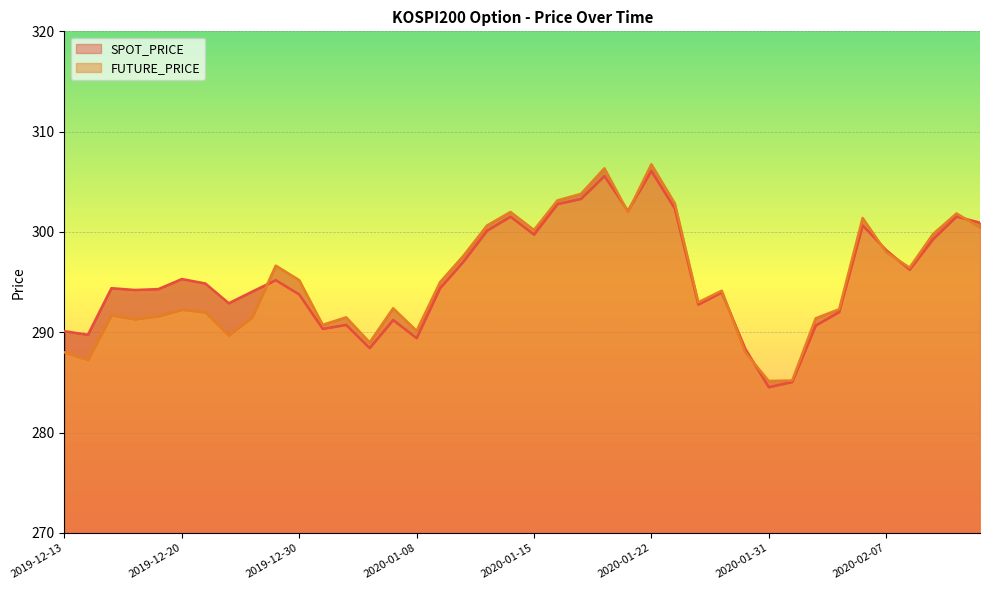

Rank the categories by FUTURE_PRICE value from highest to lowest.

2020-01-22, 2020-01-20, 2020-01-17, 2020-01-16, 2020-01-23, 2020-01-14, 2020-01-21, 2020-02-12, 2020-02-06, 2020-01-13, 2020-02-13, 2020-01-15, 2020-02-11, 2020-02-07, 2020-01-10, 2019-12-27, 2020-02-10, 2019-12-30, 2020-01-09, 2020-01-29, 2020-01-28, 2020-01-07, 2020-02-05, 2019-12-20, 2019-12-23, 2019-12-17, 2019-12-19, 2019-12-26, 2020-01-03, 2020-02-04, 2019-12-18, 2020-01-02, 2020-01-08, 2019-12-24, 2020-01-06, 2019-12-13, 2020-01-30, 2019-12-16, 2020-02-03, 2020-01-31